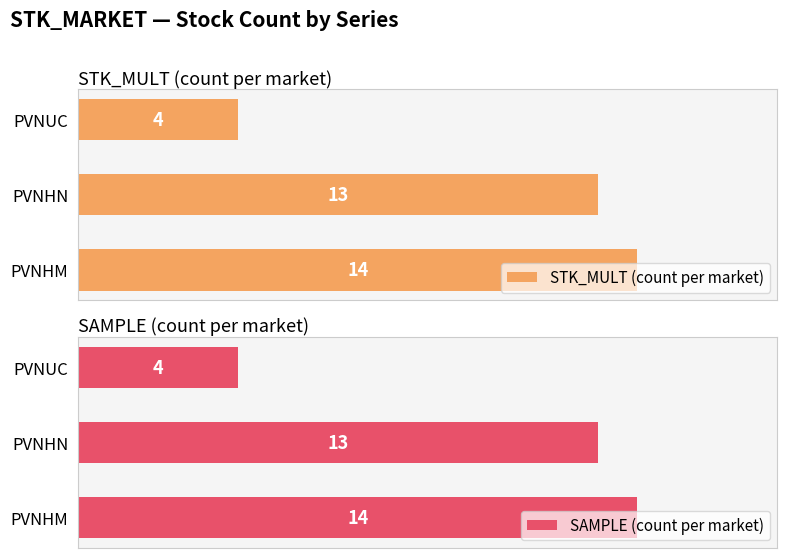

What are all the series names shown in the legend?

STK_MULT (count per market), SAMPLE (count per market)